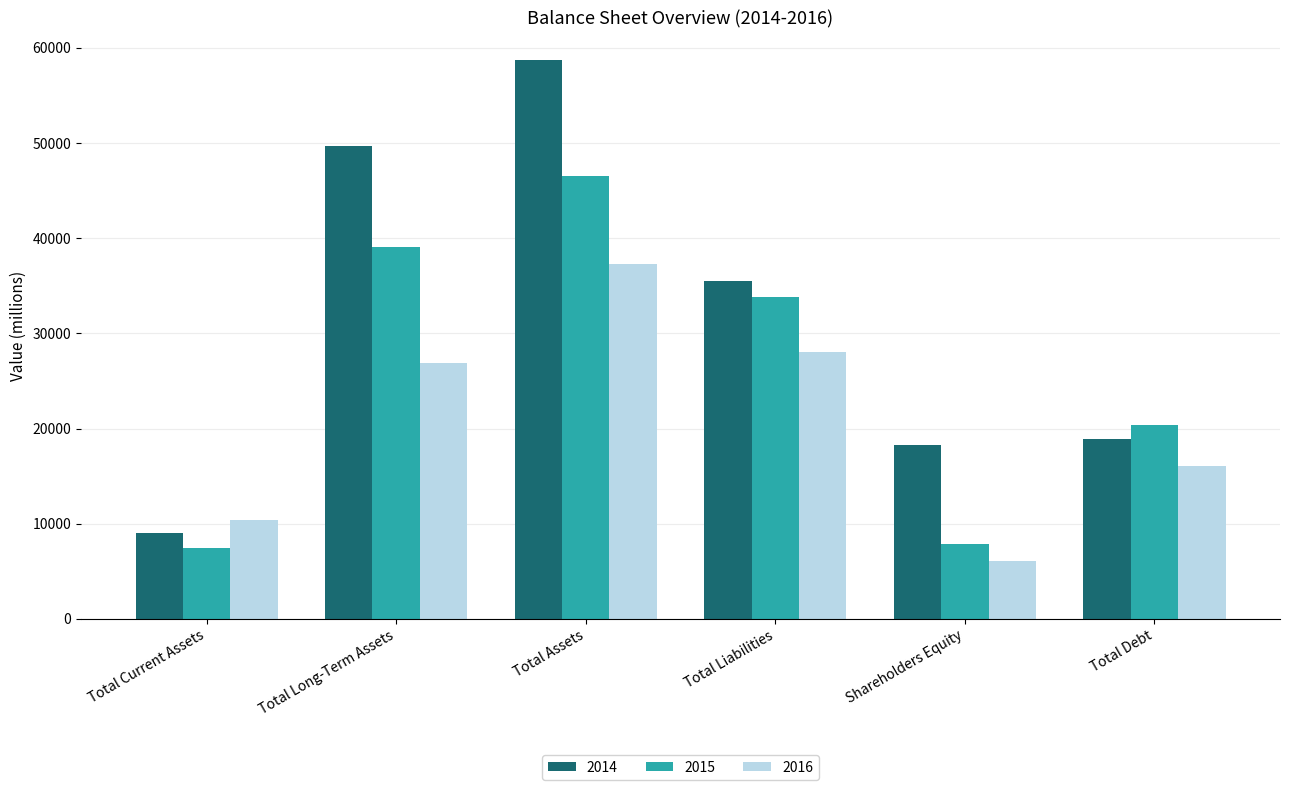

What is the label of the 2nd bar from the left?

Total Long-Term Assets